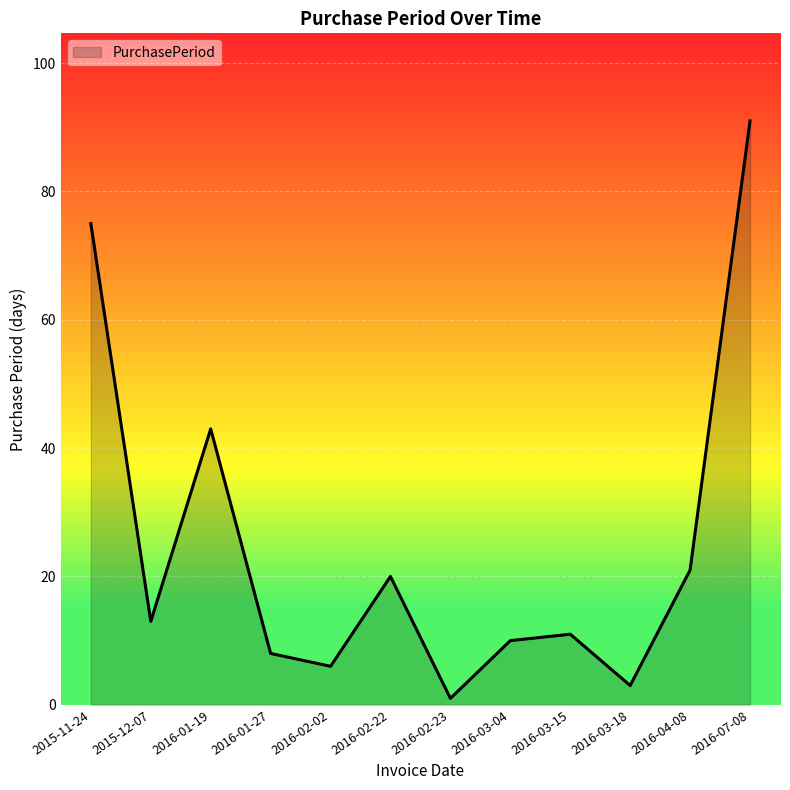

Reading left to right, what are all the values shown in this chart?

2015-11-24=75	2015-12-07=13	2016-01-19=43	2016-01-27=8	2016-02-02=6	2016-02-22=20	2016-02-23=1	2016-03-04=10	2016-03-15=11	2016-03-18=3	2016-04-08=21	2016-07-08=91